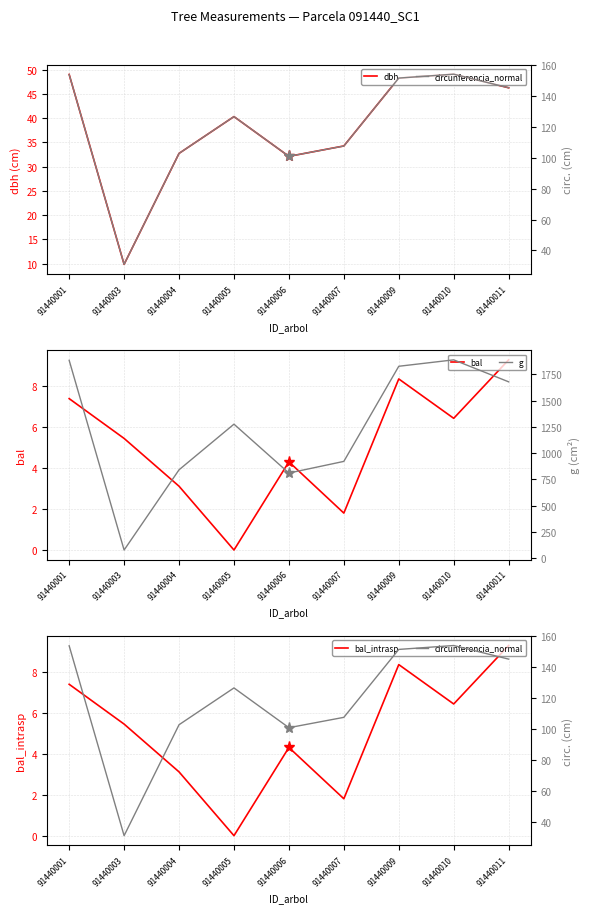

What is the spread (max minus min) of values at 91440004?

837.7